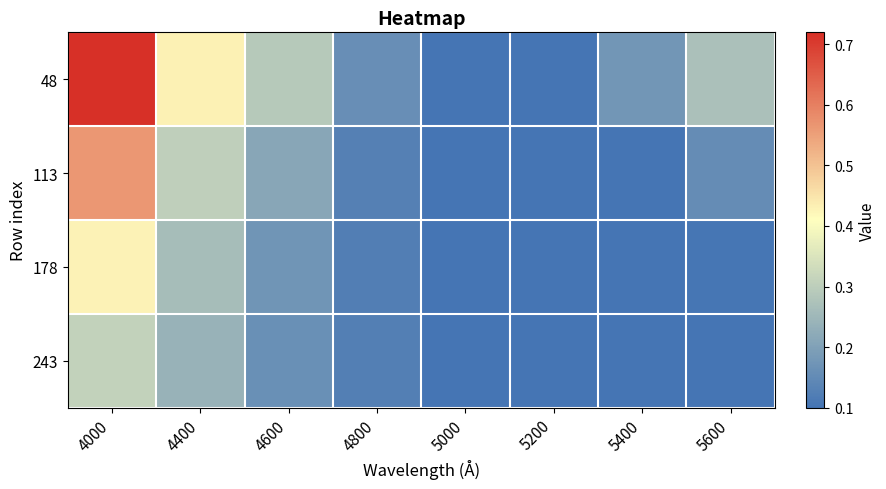

What is the smallest value displayed?

0.1